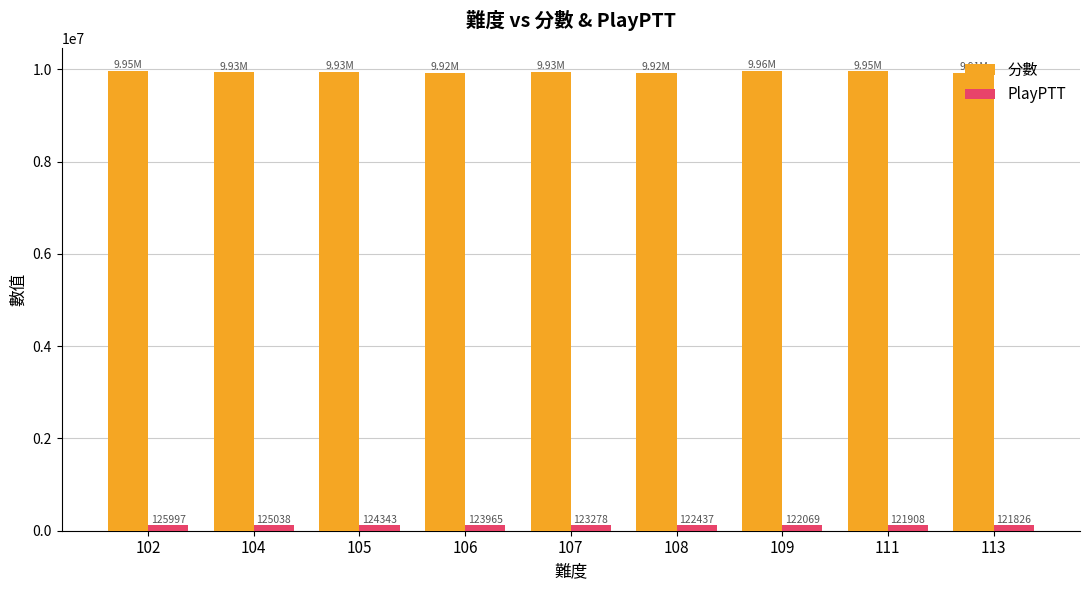

Rank the series by their maximum value, from lowest to highest.

PlayPTT, 分數